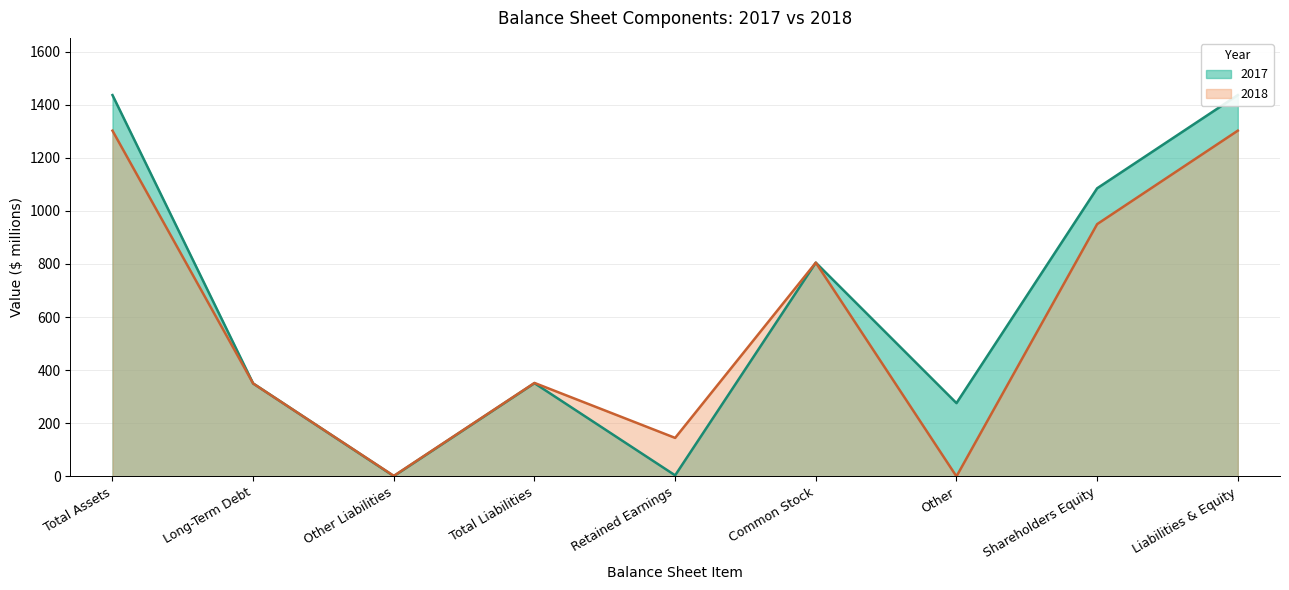

What is the label of the 9th point from the right?

Total Assets